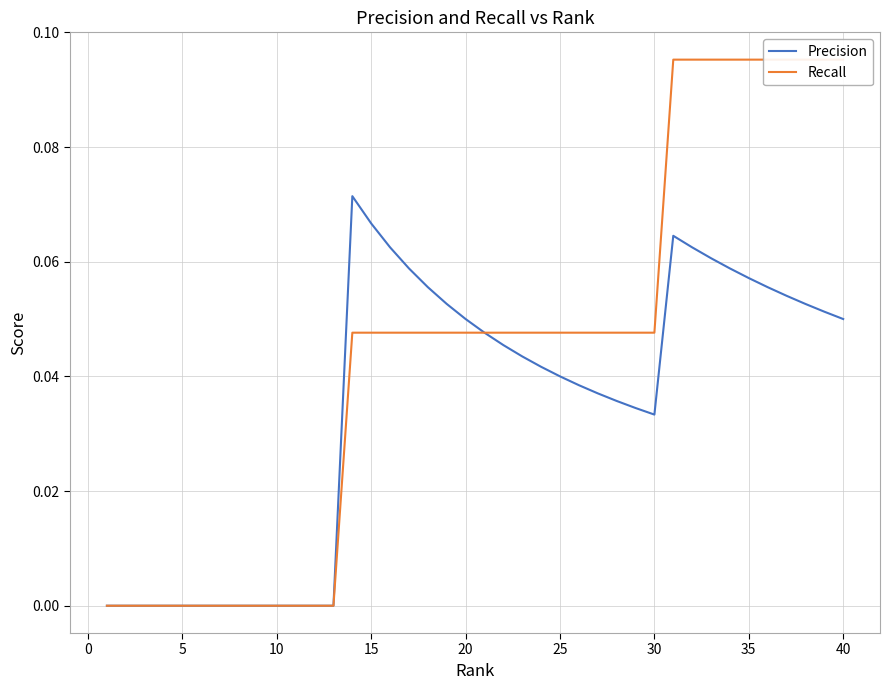

How many lines are shown in the chart?

2